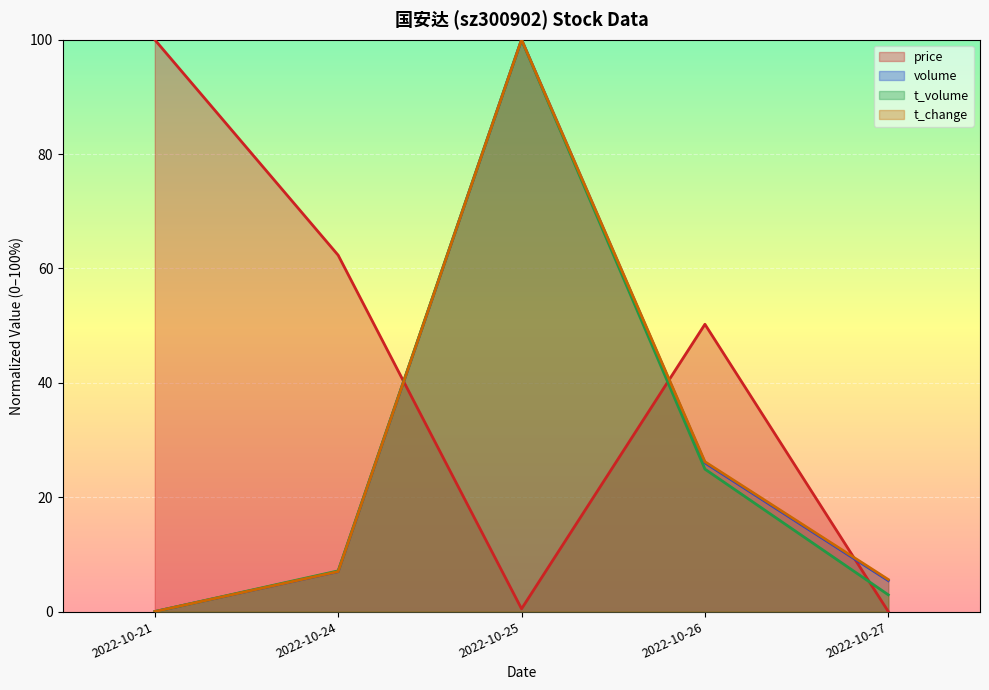

Where is the first local maximum for price?

2022-10-26